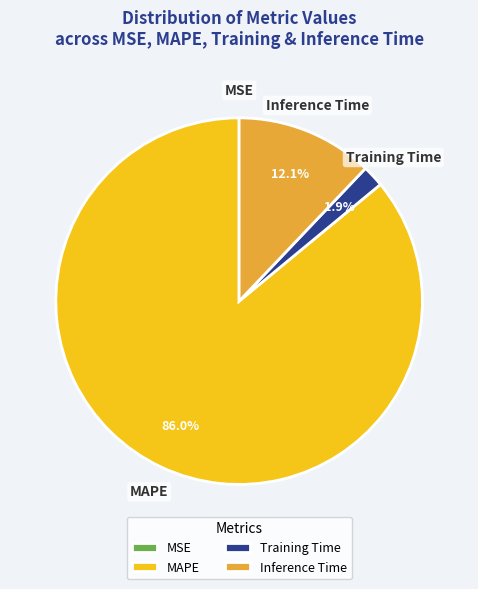

To the nearest percent, what portion does Inference Time represent?

12%